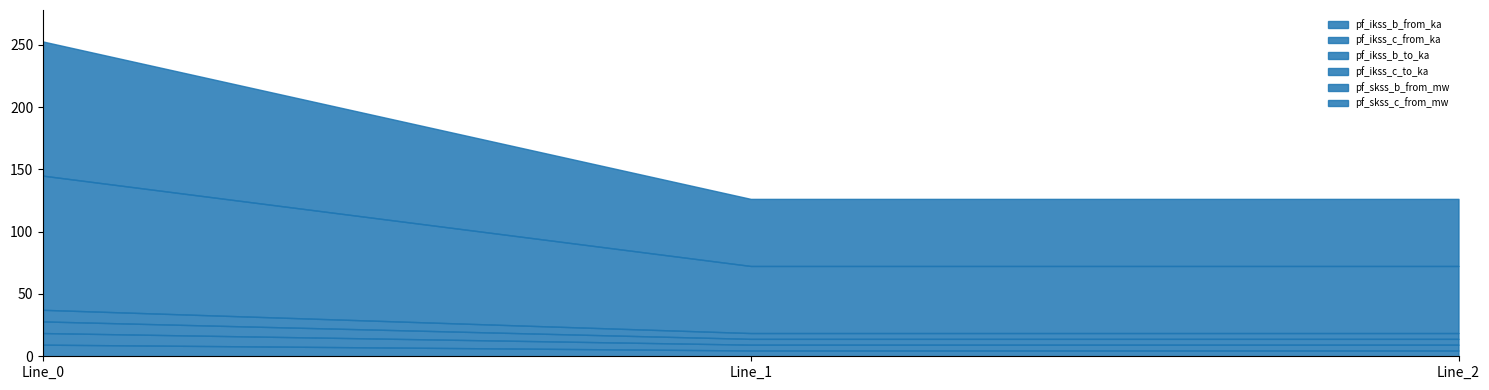

What is the spread (max minus min) of values at Line_1?

49.2